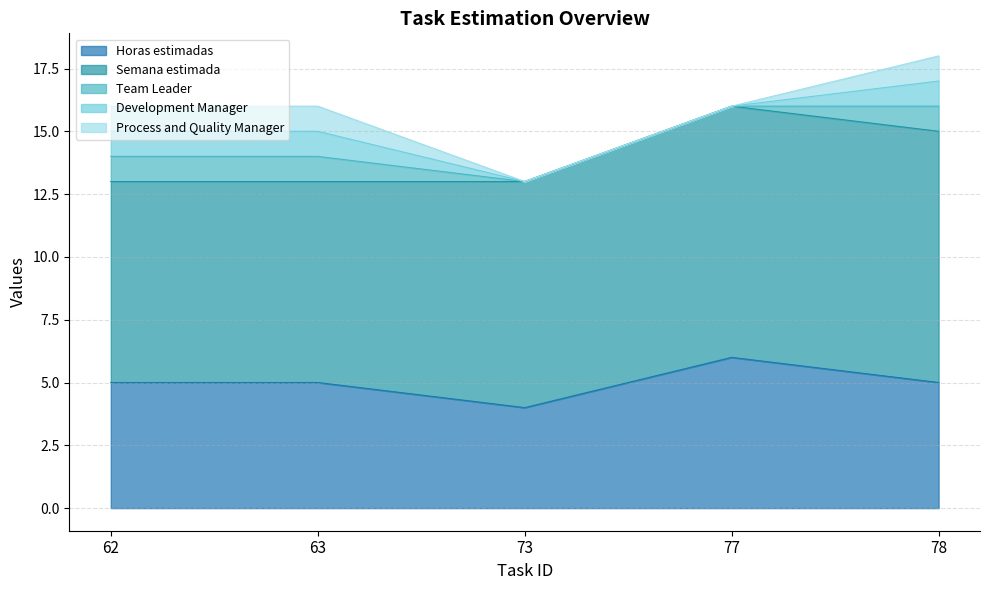

Is the value of Team Leader at 73 greater than the value of Semana estimada at 63?

No